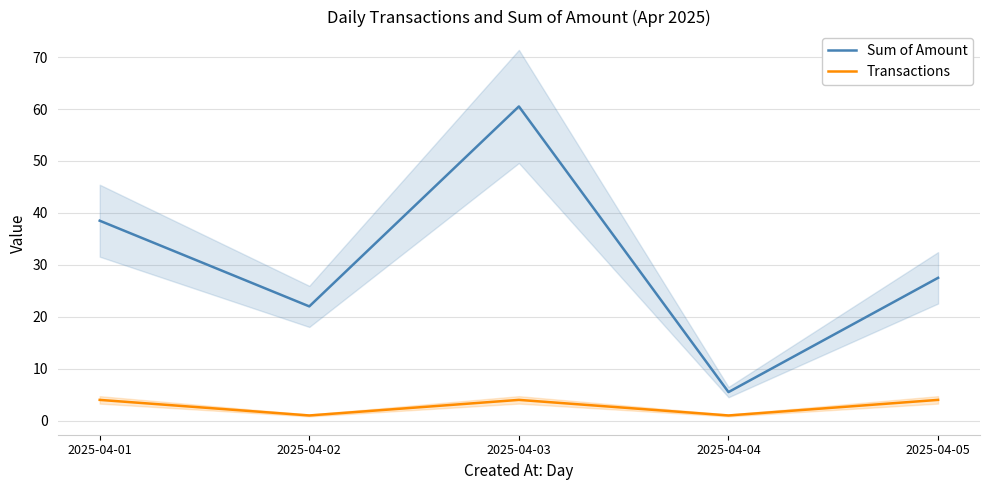

True or false: Sum of Amount and Transactions cross at least once.

False